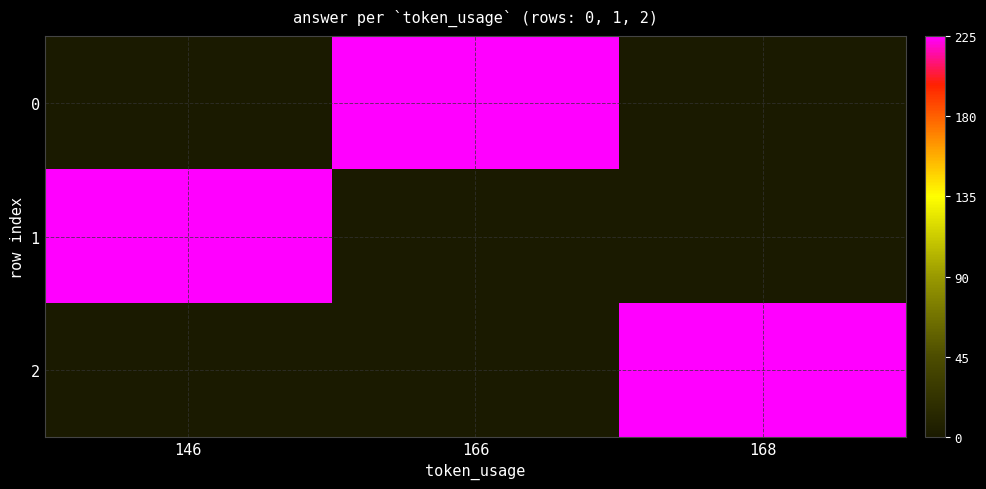

What is the spread (max minus min) of values at 146?

225